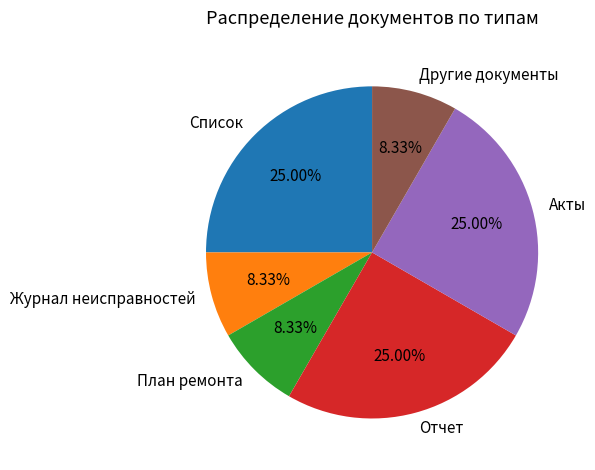

Is Акты the majority of the pie?

No